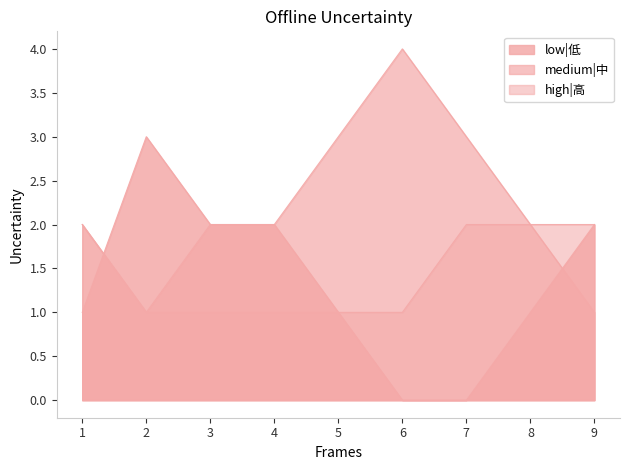

Does the chart have visible grid lines?

No